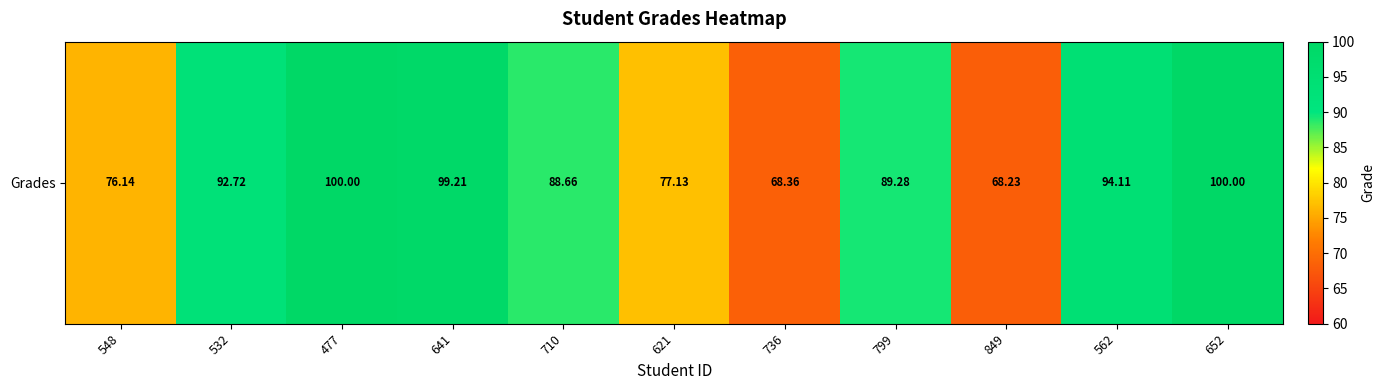

Count the number of values greater than 89.

6